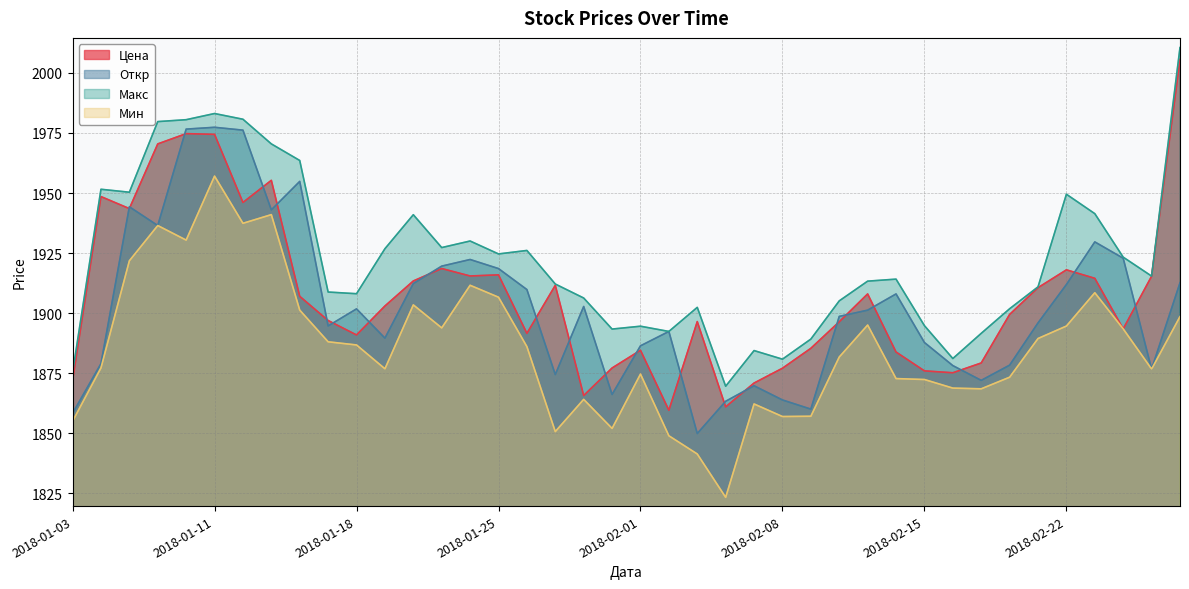

What is the label of the 1st point from the right?

2018-03-01